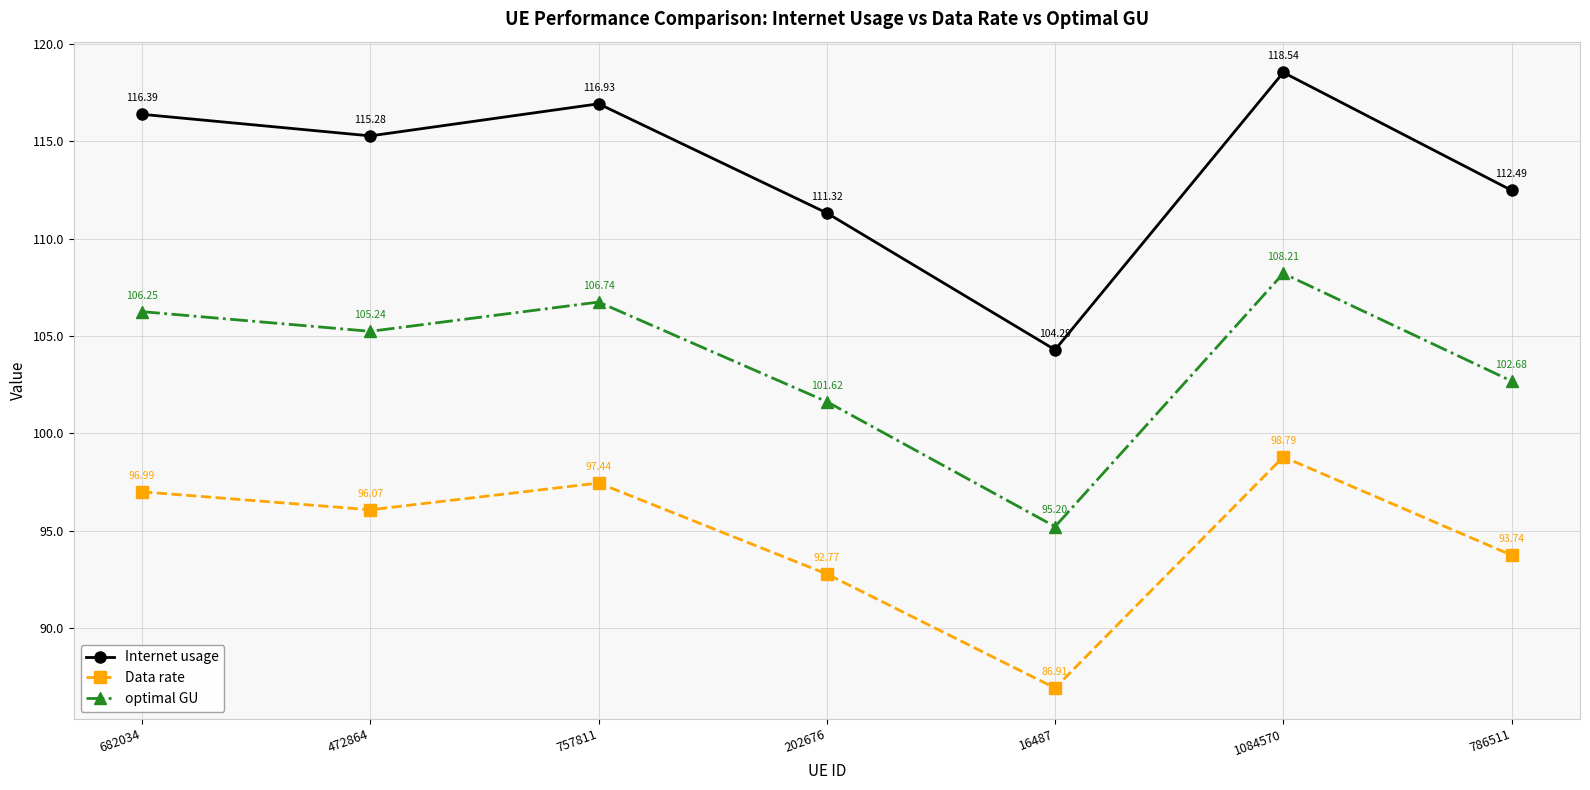

True or false: optimal GU has more than 1 interior local peaks.

True